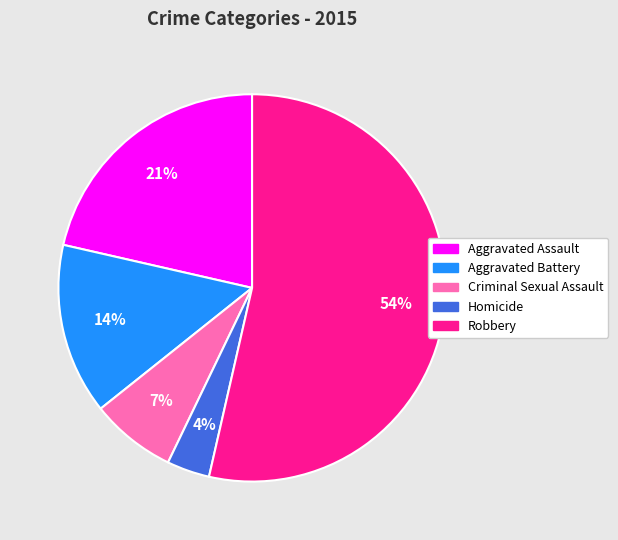

Count the number of slices in the pie.

5